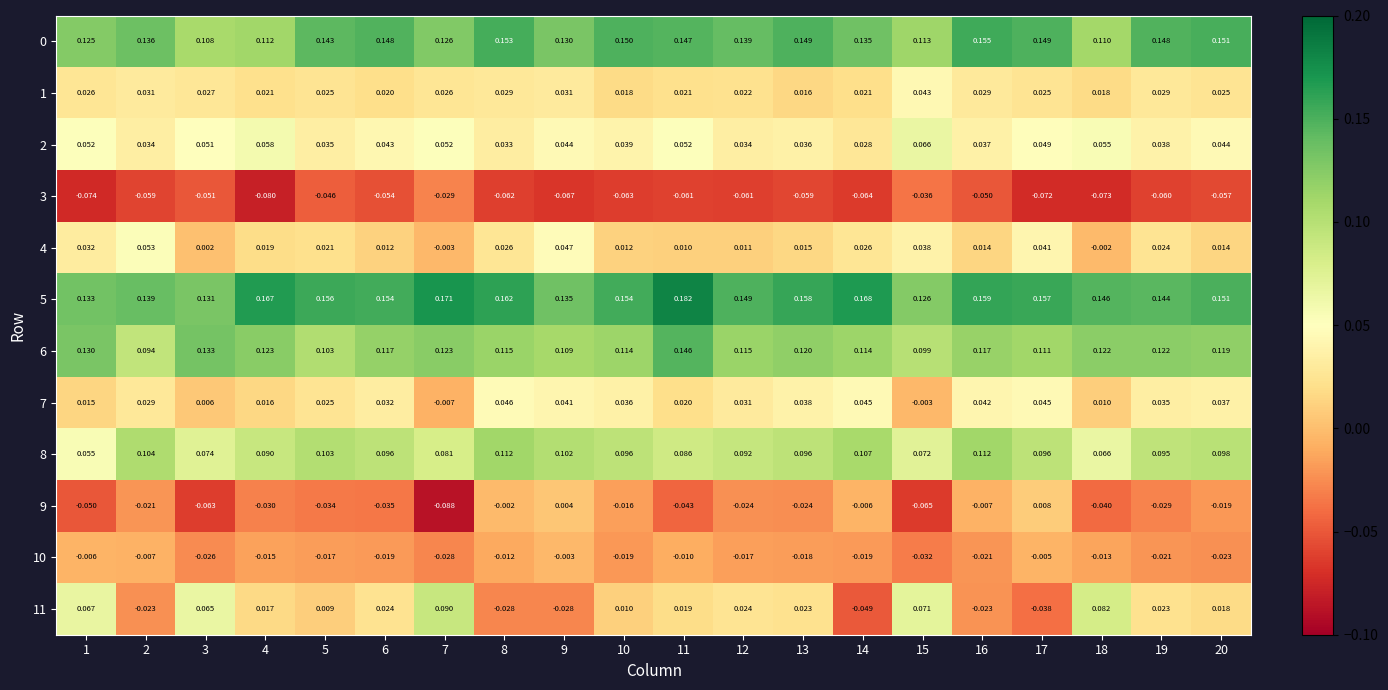

Is the value of 2 at 8 greater than the value of 8 at 10?

No